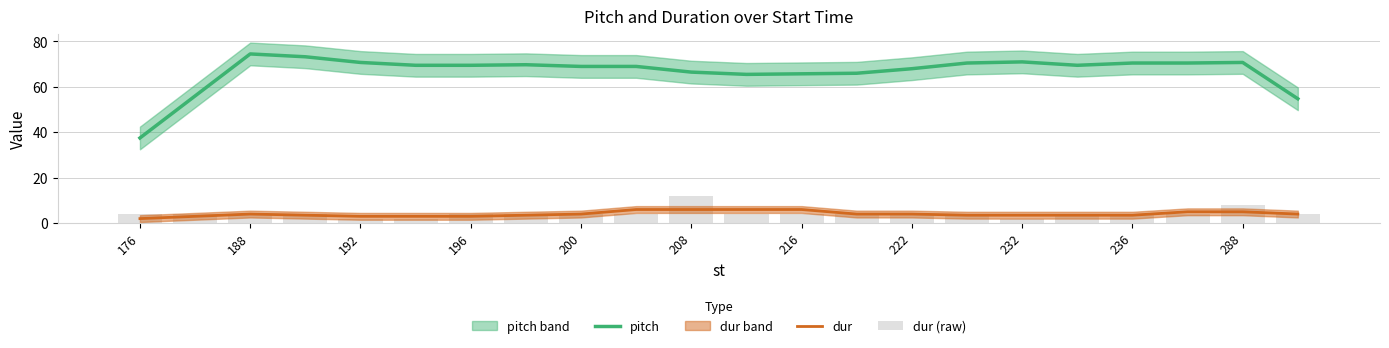

Reading right to left, extract all data points from this chart.

pitch: 54.8	70.8	70.5	70.5	69.5	71.0	70.5	68.0	66.0	65.8	65.5	66.5	69.0	69.0	69.8	69.5	69.5	70.8	73.2	74.5	56.0	37.5
dur: 4.0	5.0	5.0	3.5	3.5	3.5	3.5	4.0	4.0	6.0	6.0	6.0	6.0	4.0	3.5	3.0	3.0	3.0	3.5	4.0	3.0	2.0
dur (raw): 4.0	8.0	4.0	4.0	4.0	2.0	4.0	4.0	4.0	4.0	4.0	12.0	4.0	4.0	4.0	4.0	2.0	2.0	4.0	4.0	4.0	4.0